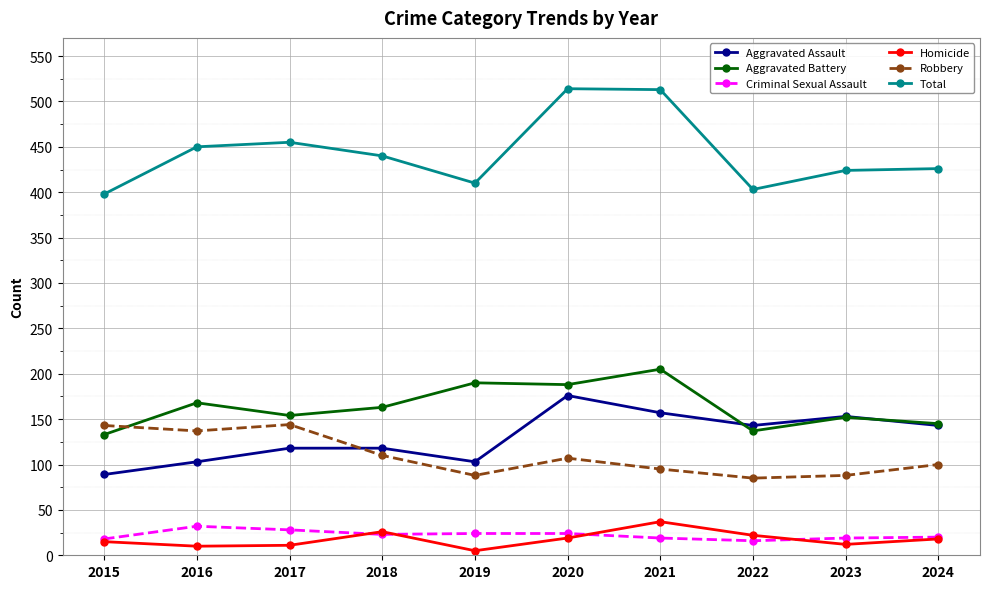

Is this an area chart (filled region under the line)?

No